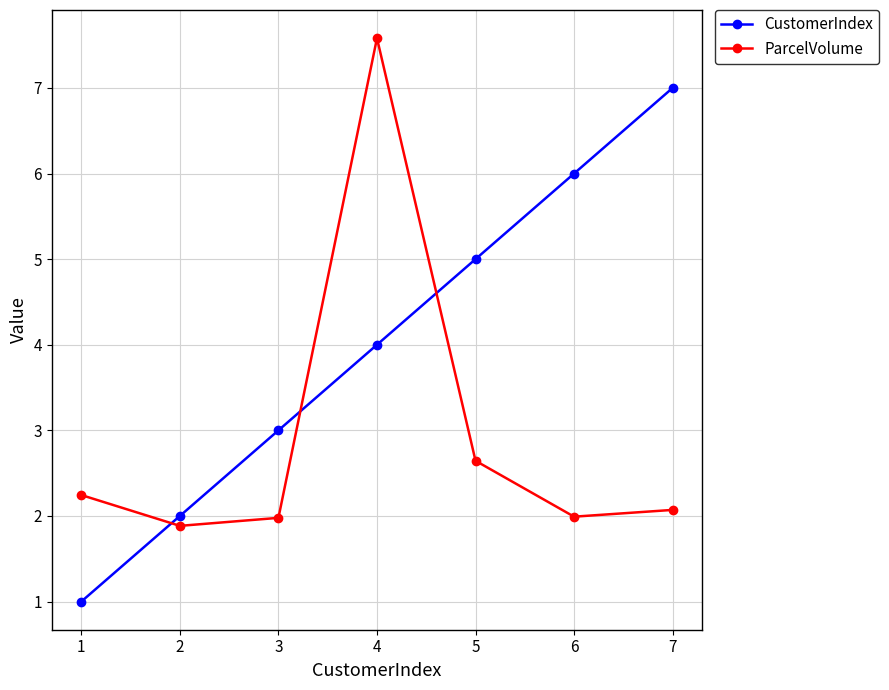

What value does the CustomerIndex series have at 3?

3.0